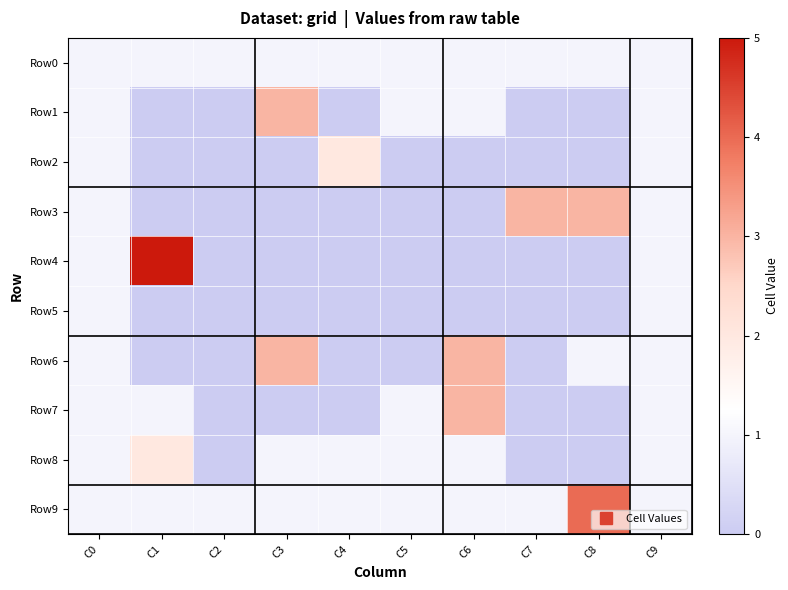

What is the difference between the highest and lowest values at C7?

3